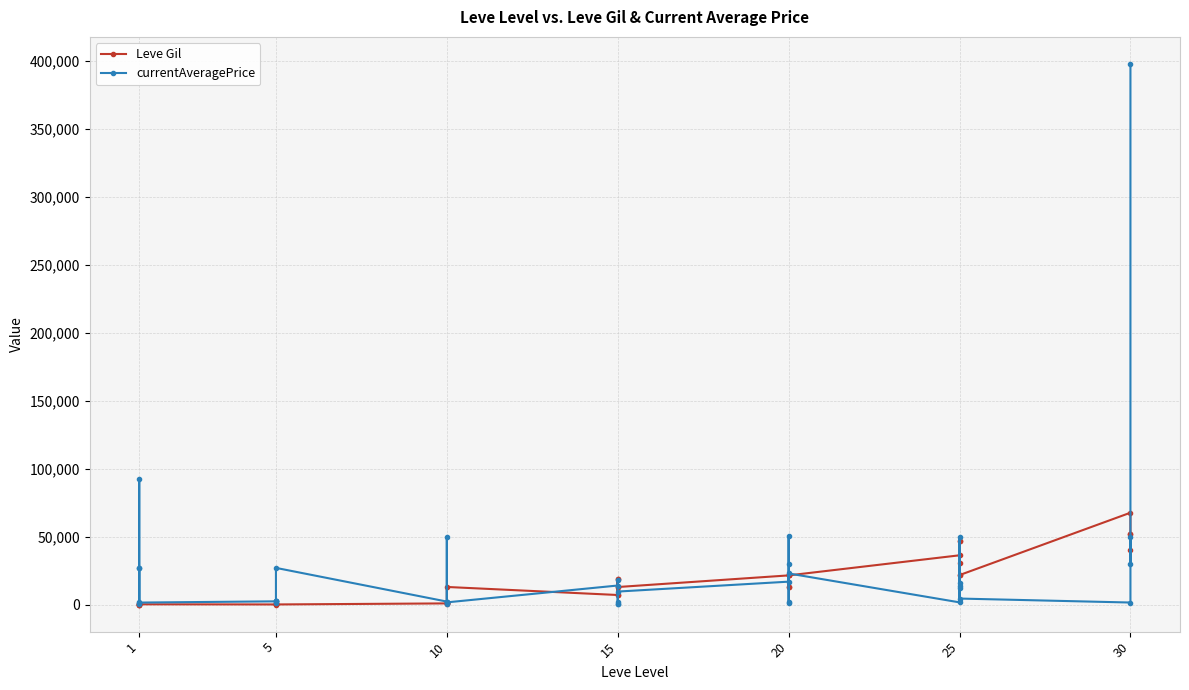

Is it true that currentAveragePrice equals 620 at 10?

False